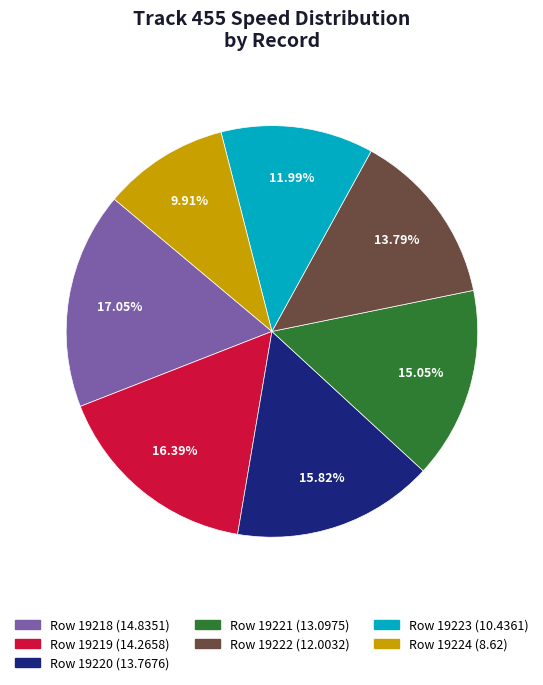

Does any single category account for the majority?

No